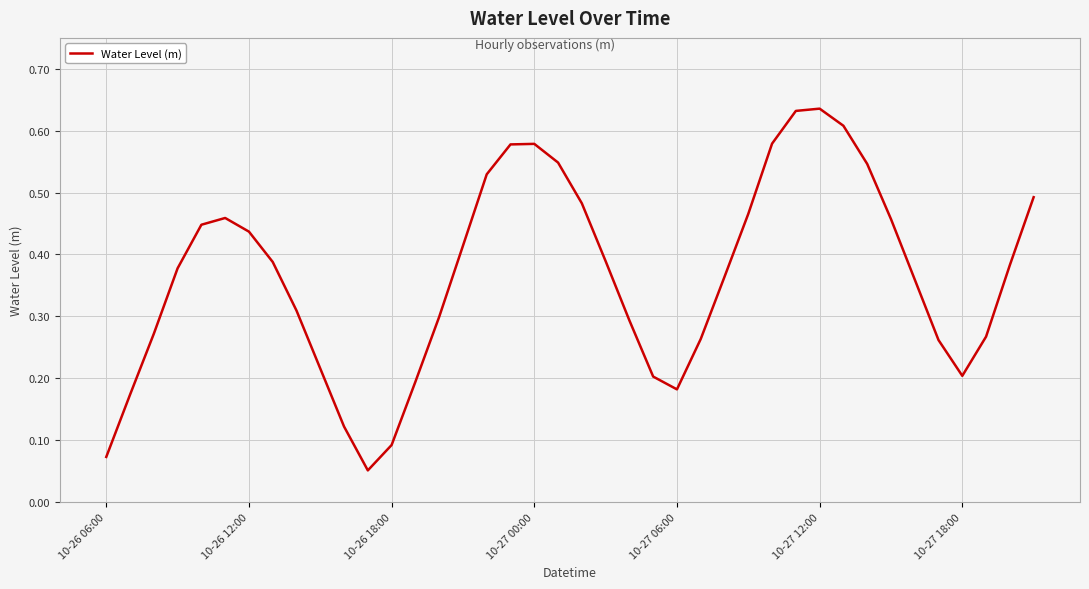

How many lines are shown in the chart?

1